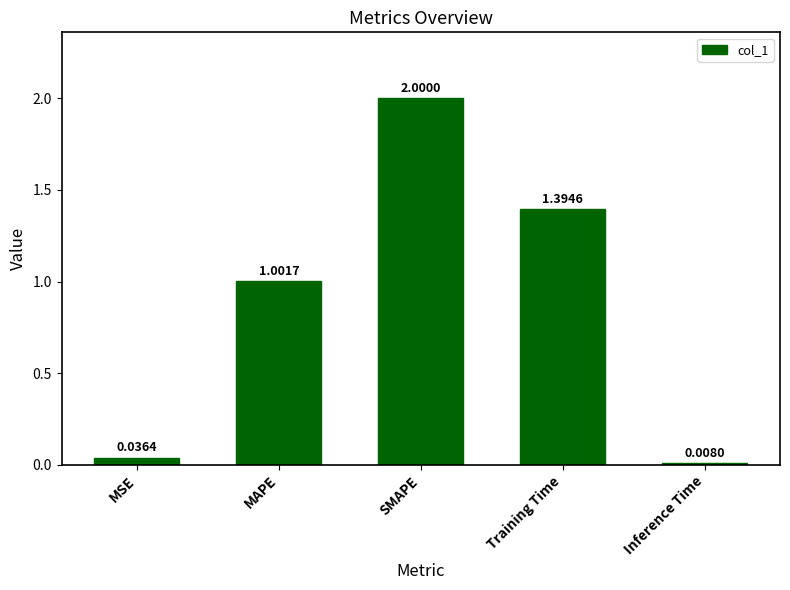

At which label is the value closest to 1?

MAPE